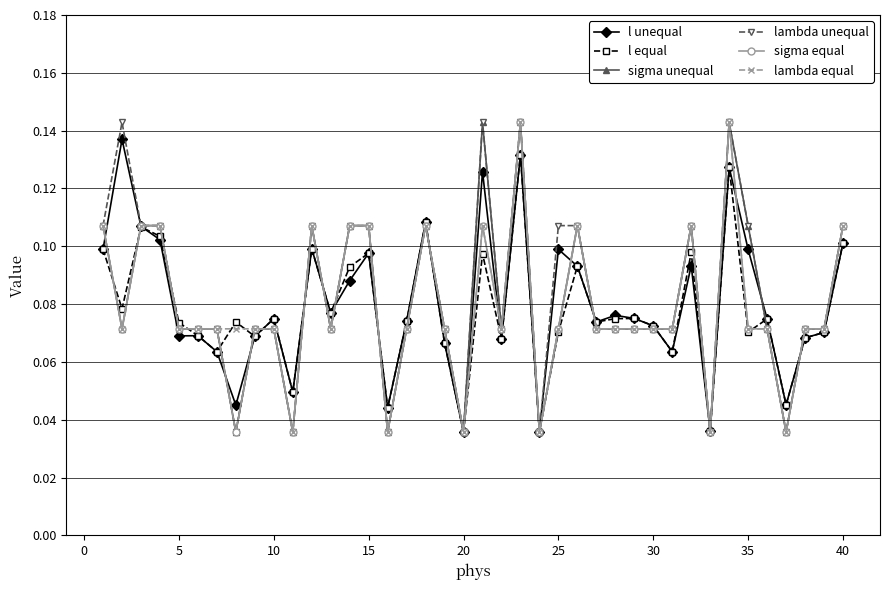

True or false: lambda unequal has more than 0 interior local peaks.

True